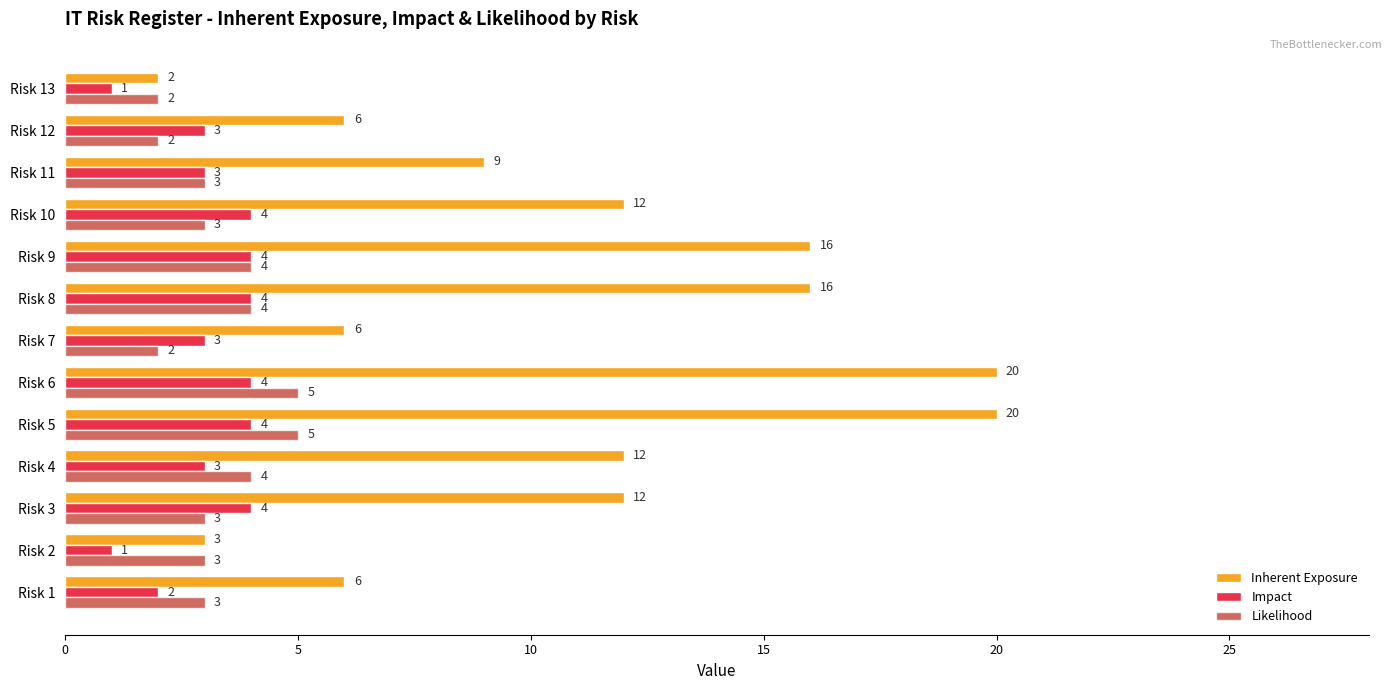

What are all the series names shown in the legend?

Inherent Exposure, Impact, Likelihood